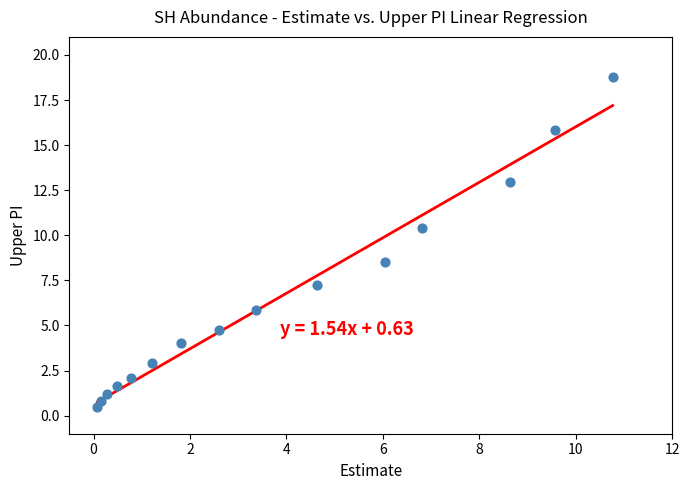

What is the range of Y values (max minus min)?

18.3